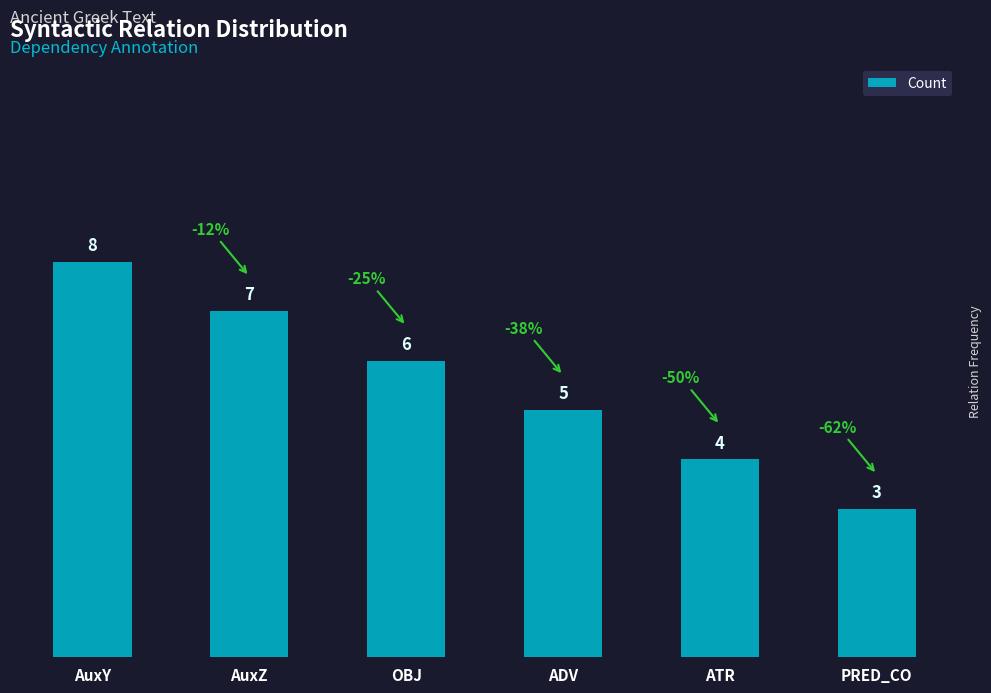

Count the values in the range 4 to 7.

4